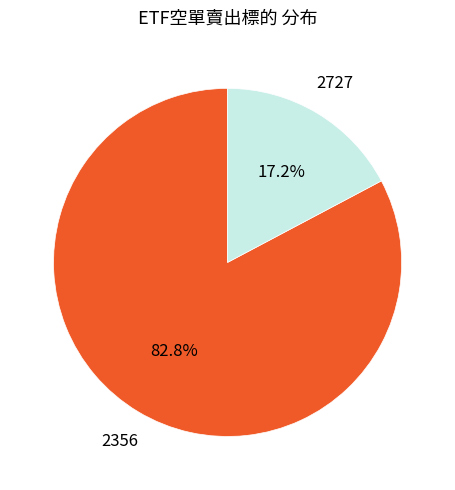

Which category has the smallest portion of the pie?

2727